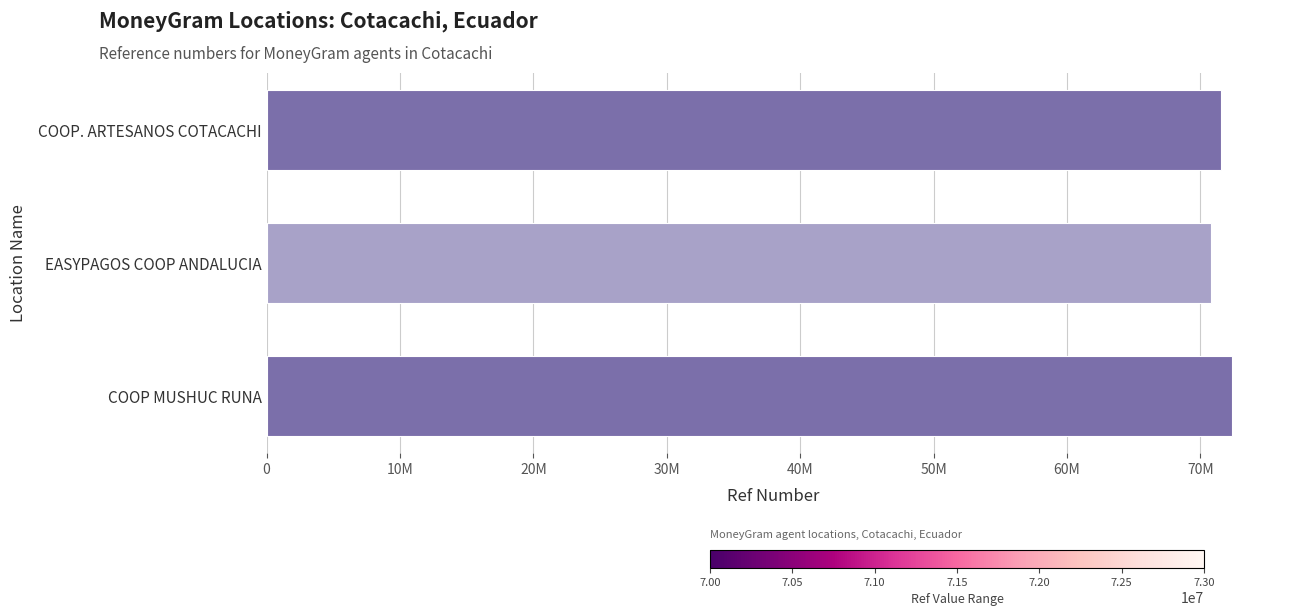

How many data points are above 71535601?

1